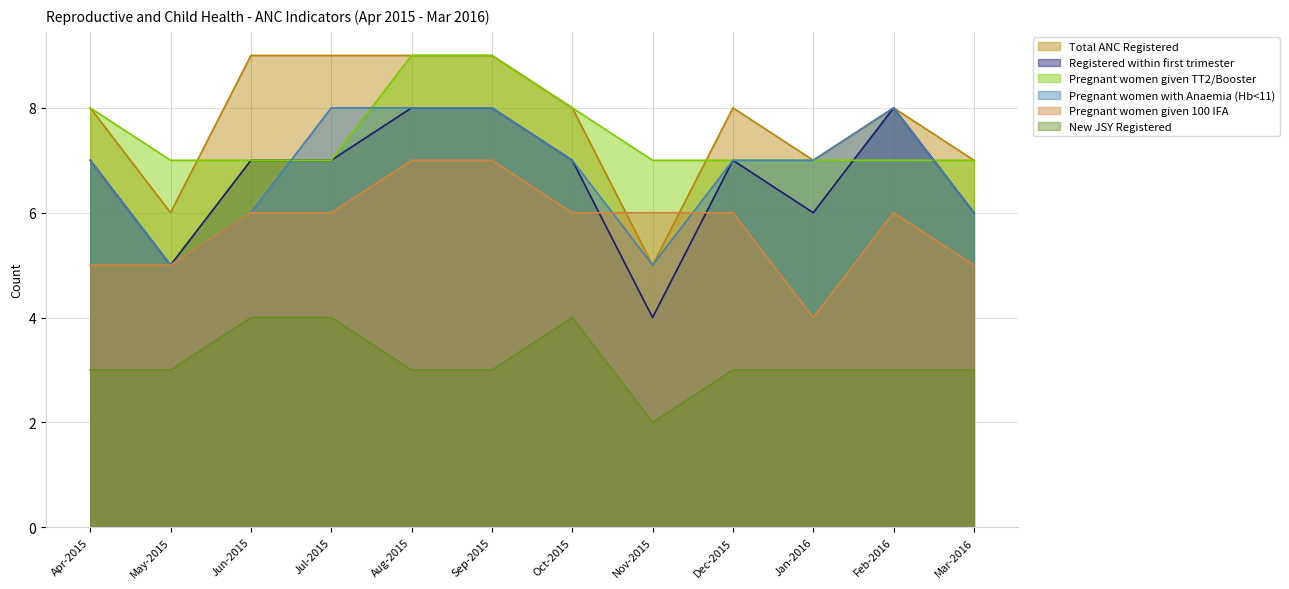

What is the difference between the maximum and second lowest values in the New JSY Registered series?

1